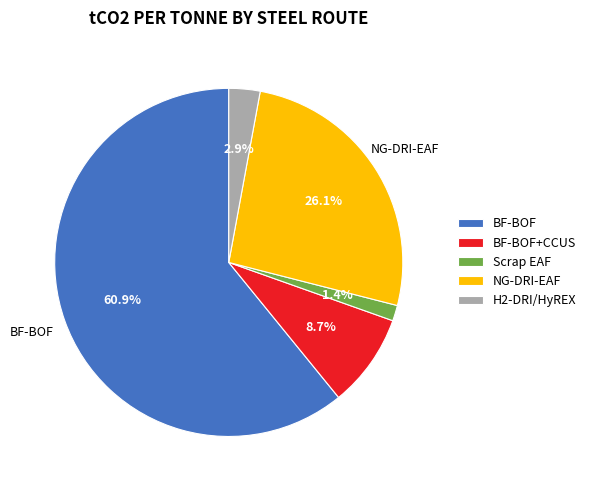

To the nearest percent, what is the average slice percentage?

20%